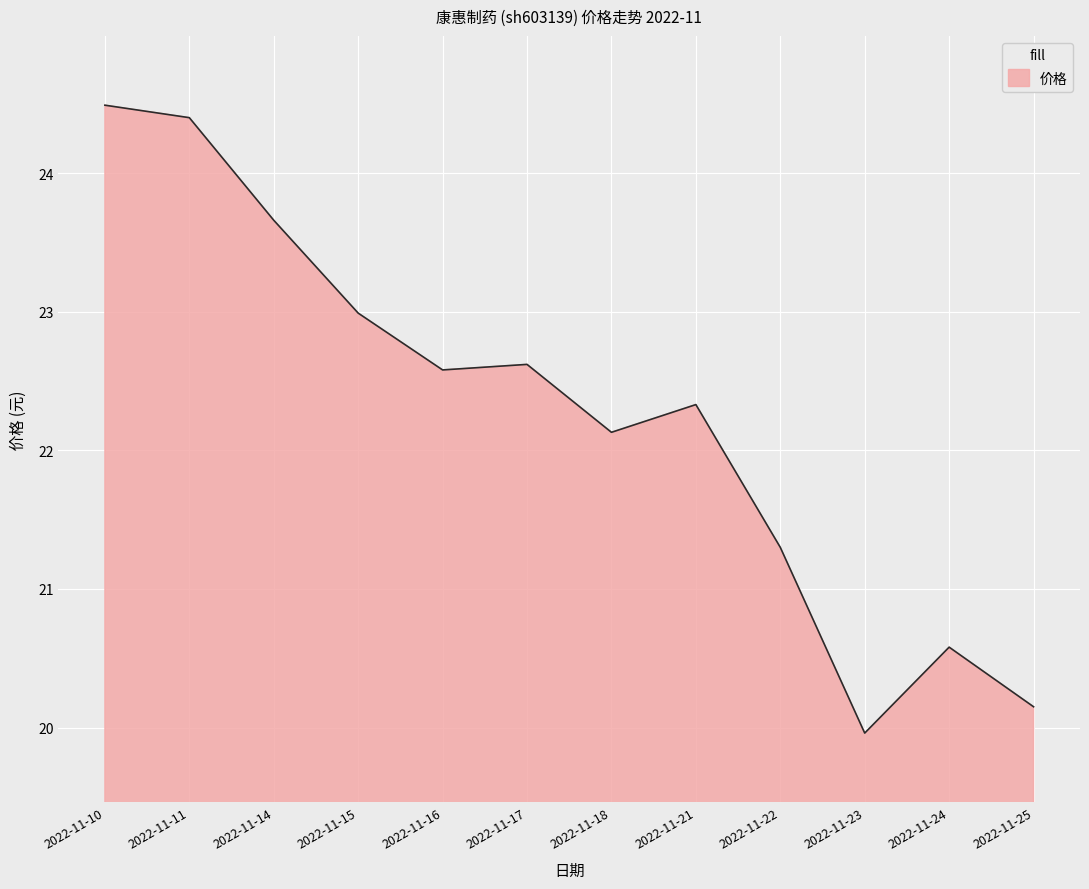

True or false: there are more than 1 points higher than both neighbors.

True